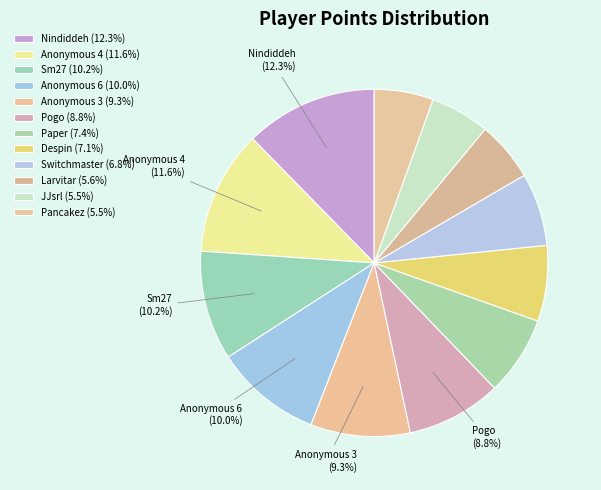

How many slices are in this pie chart?

12